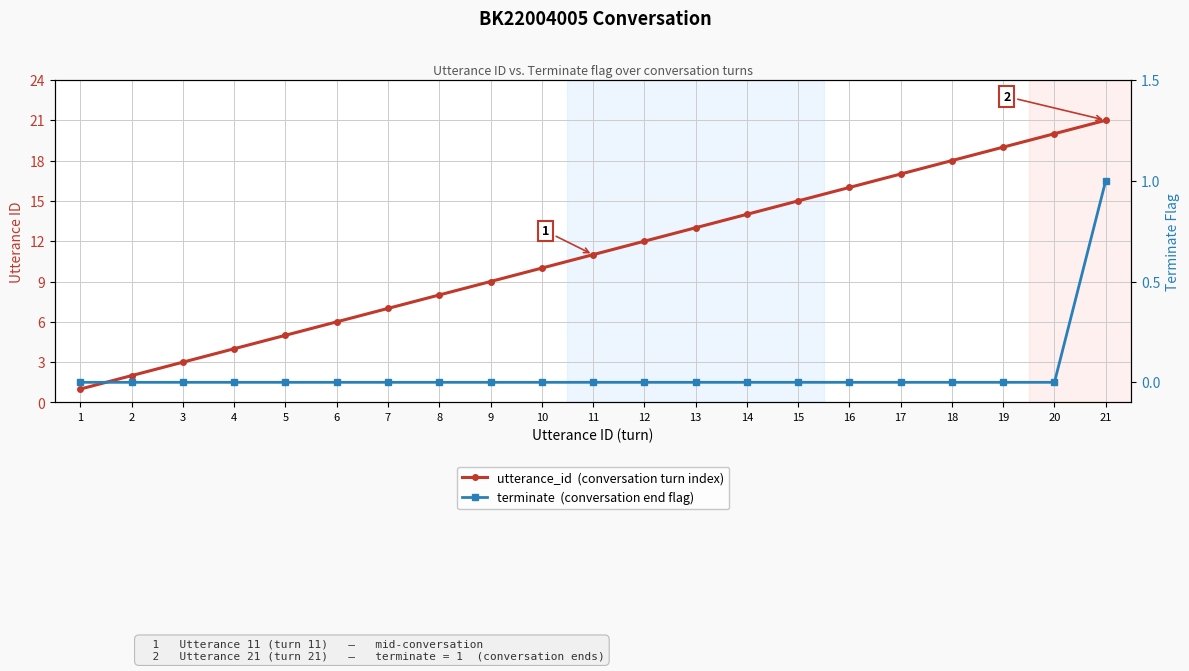

Which series changed the most between 19 and 20?

utterance_id  (conversation turn index)